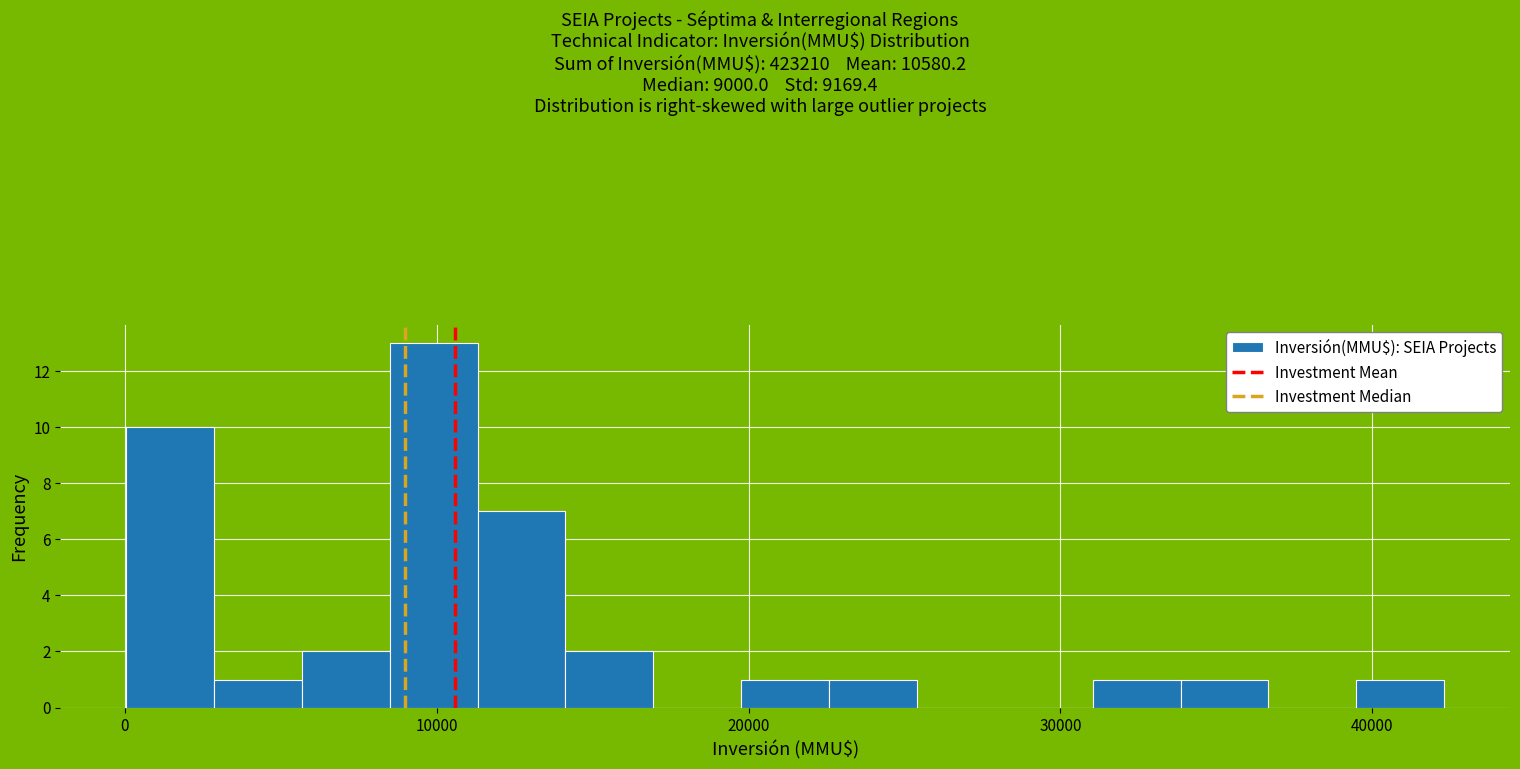

Around what value on the x-axis is the tallest bar? Give the approximate position of its centre, as read against the axis.

10000